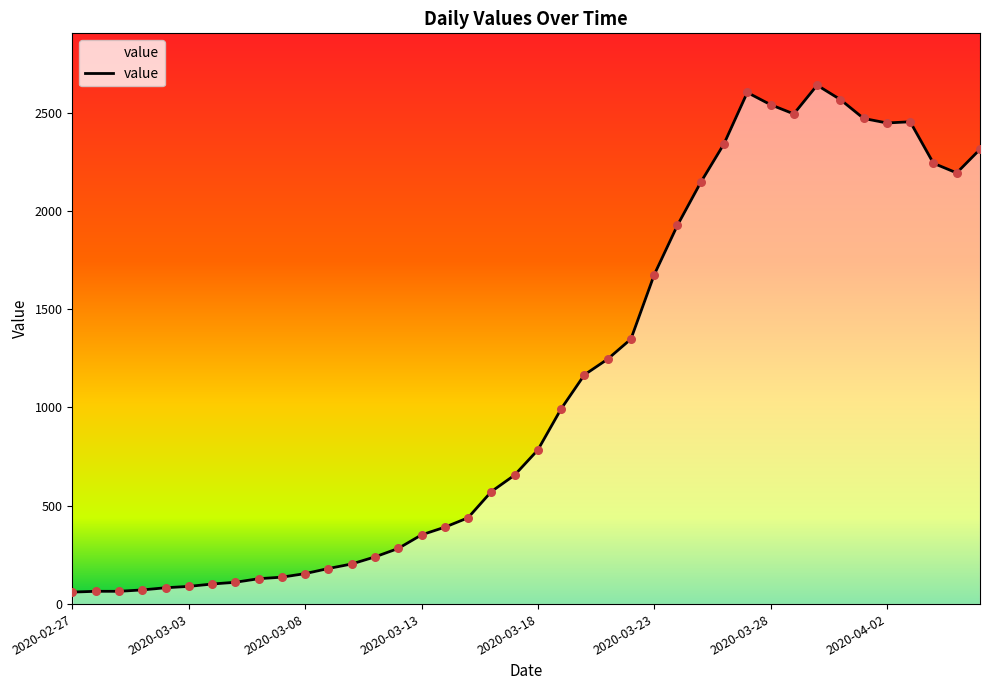

What is the maximum value shown in the chart?

2639